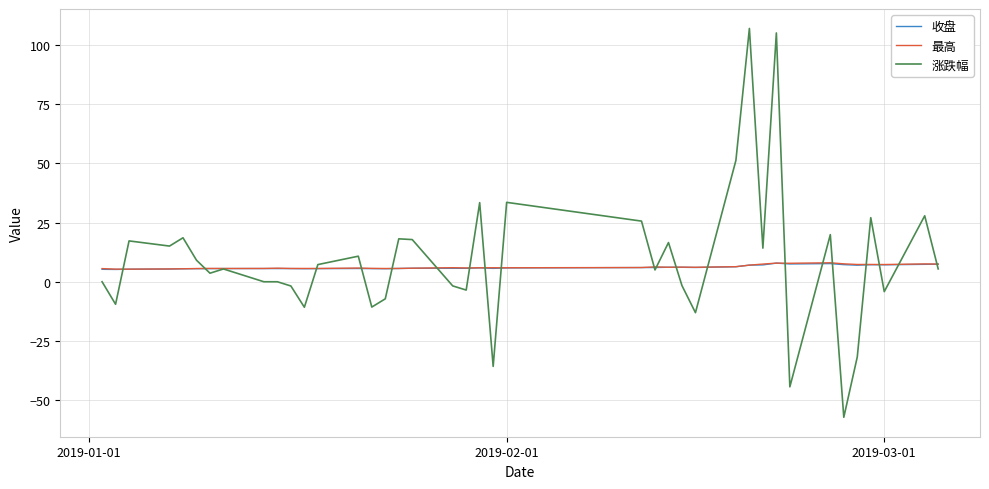

What is the minimum value shown in the chart?

-57.3